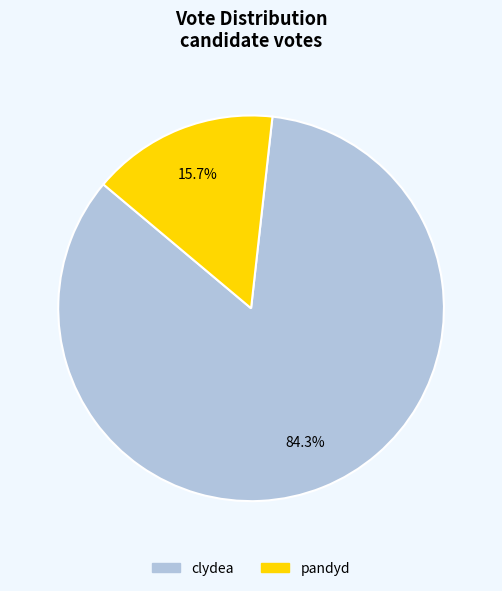

What is the ratio of the value at clydea to the value at pandyd?

5.4